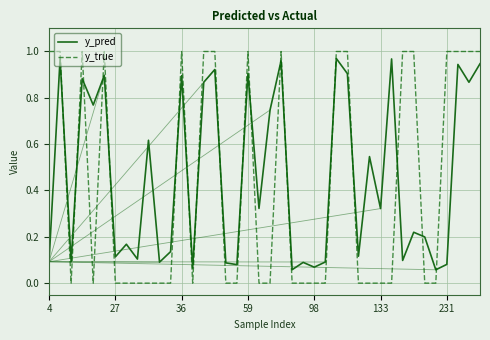

Which series has the largest range (max minus min)?

y_true